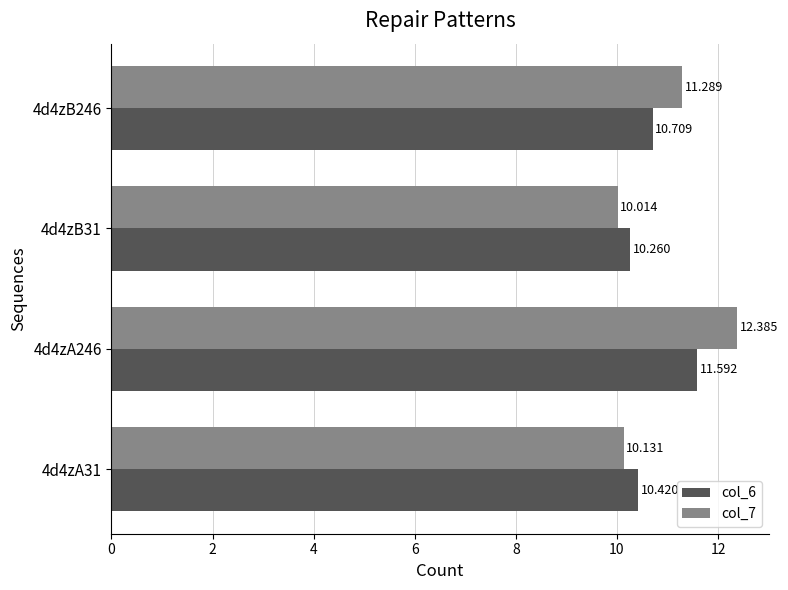

What are all the series names shown in the legend?

col_6, col_7